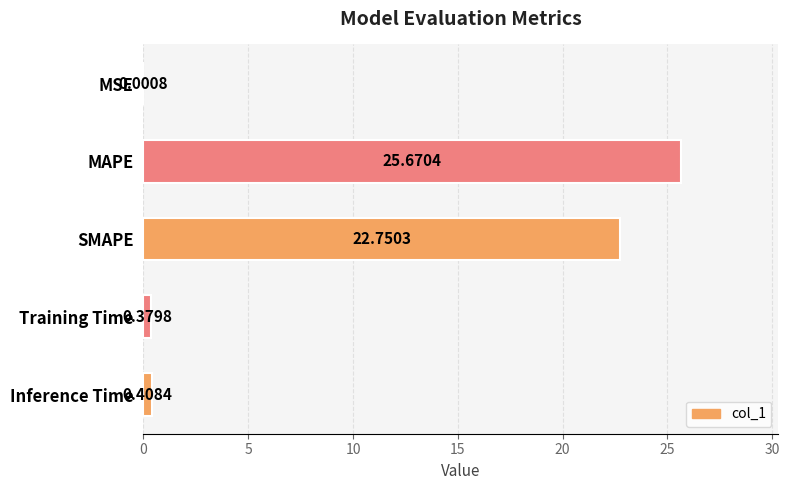

At which label is the value closest to 12?

SMAPE